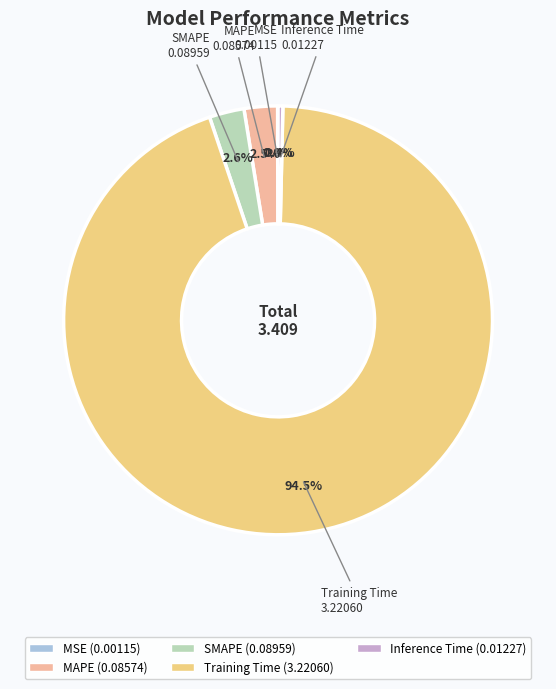

Which slice represents more than half of the pie?

Training Time